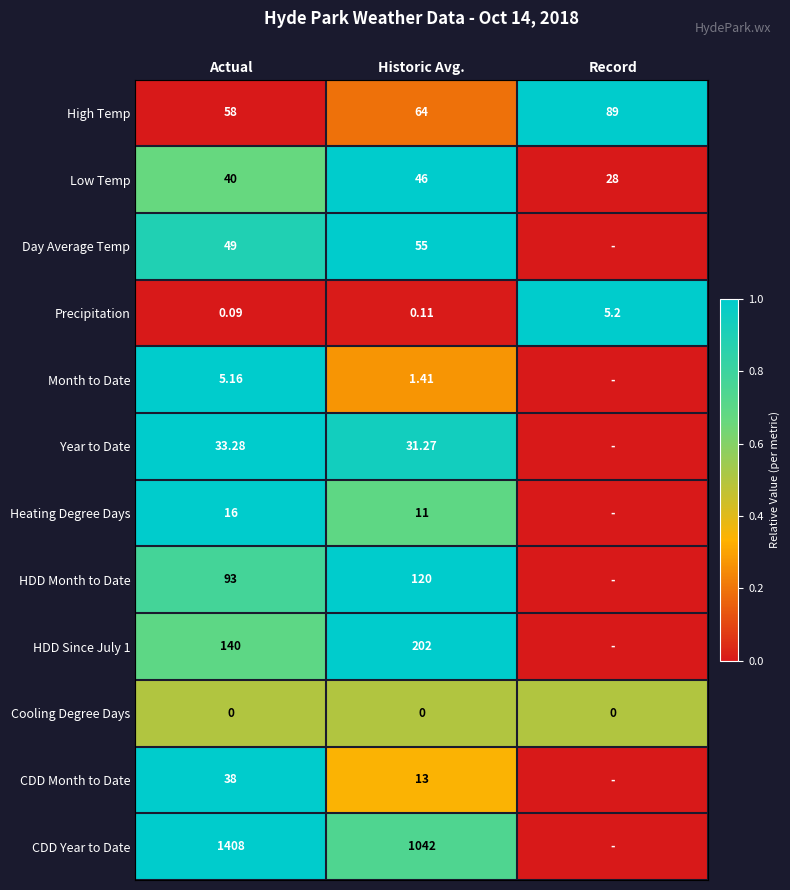

Is the value of Day Average Temp at Actual greater than the value of Cooling Degree Days at Historic Avg.?

Yes